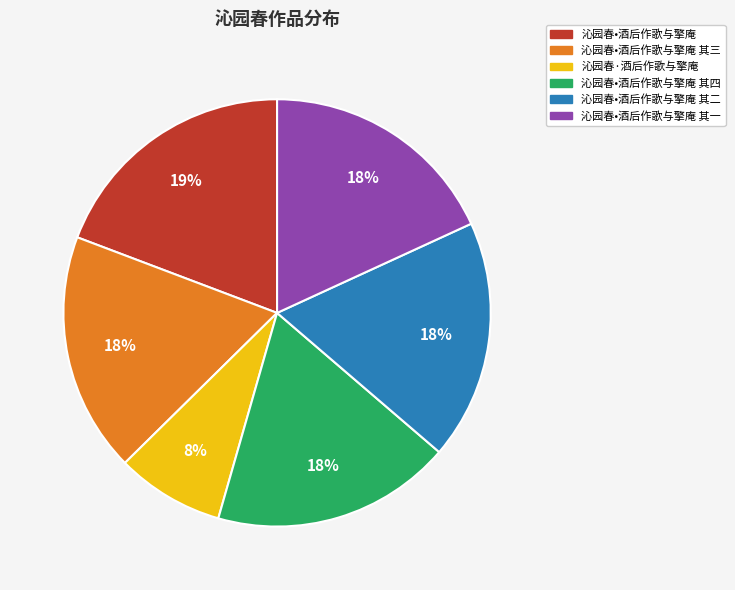

To the nearest percent, what is the difference between the largest and smallest slice percentages?

11%